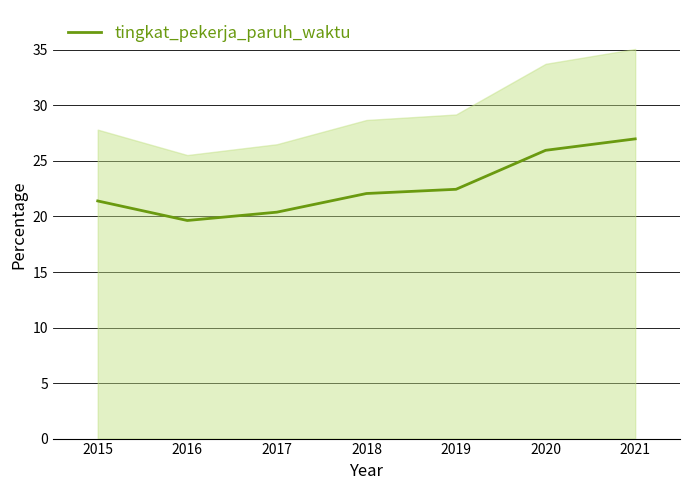

Reading left to right, extract all data points from this chart.

21.4	19.6	20.4	22.1	22.4	26.0	27.0